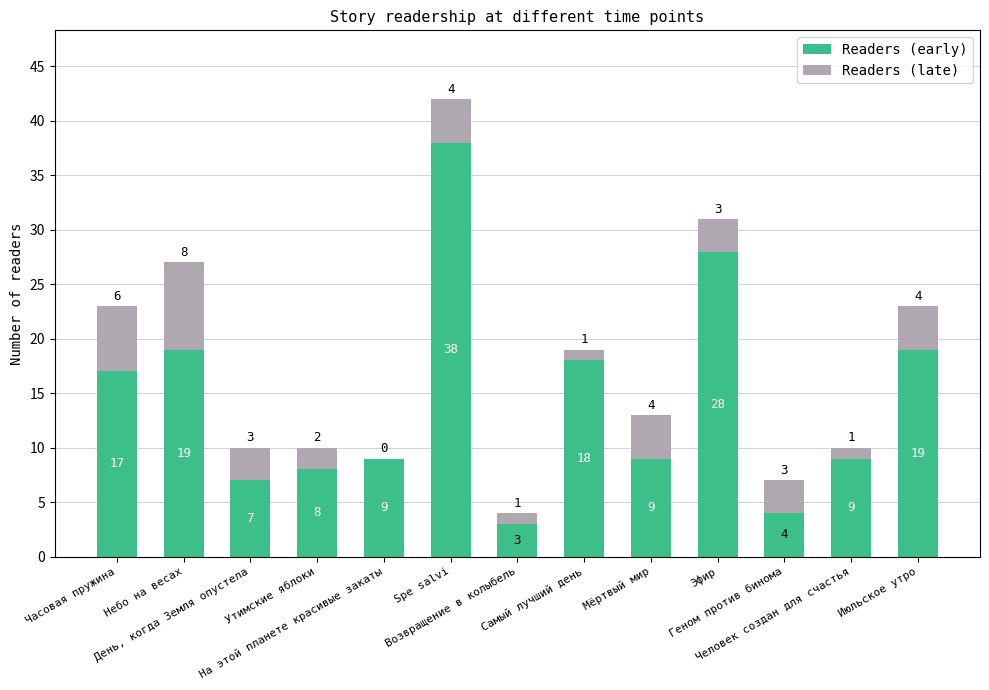

What are all the series names shown in the legend?

Readers (early), Readers (late)